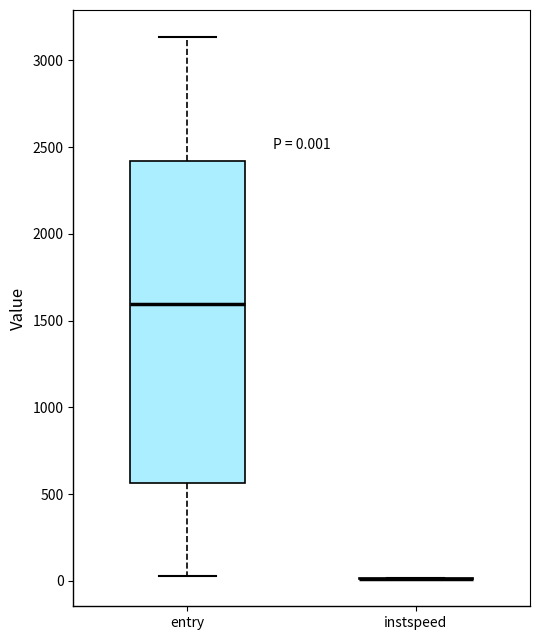

Which box is the tallest, from its lower edge to its upper edge?

entry